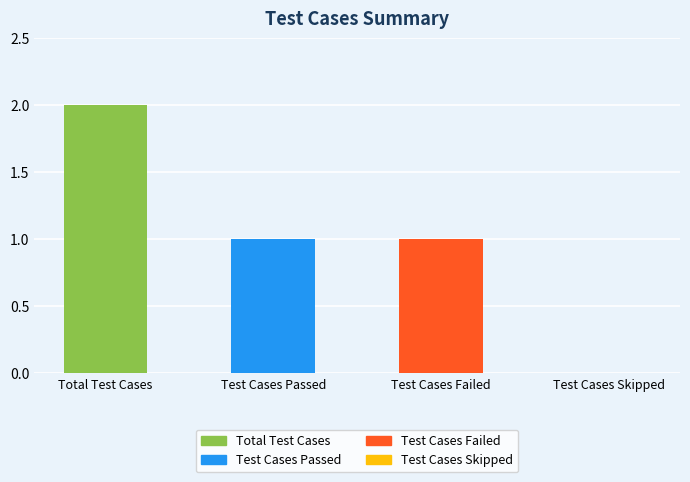

Reading right to left, transcribe all the data shown in this chart.

0	1	1	2